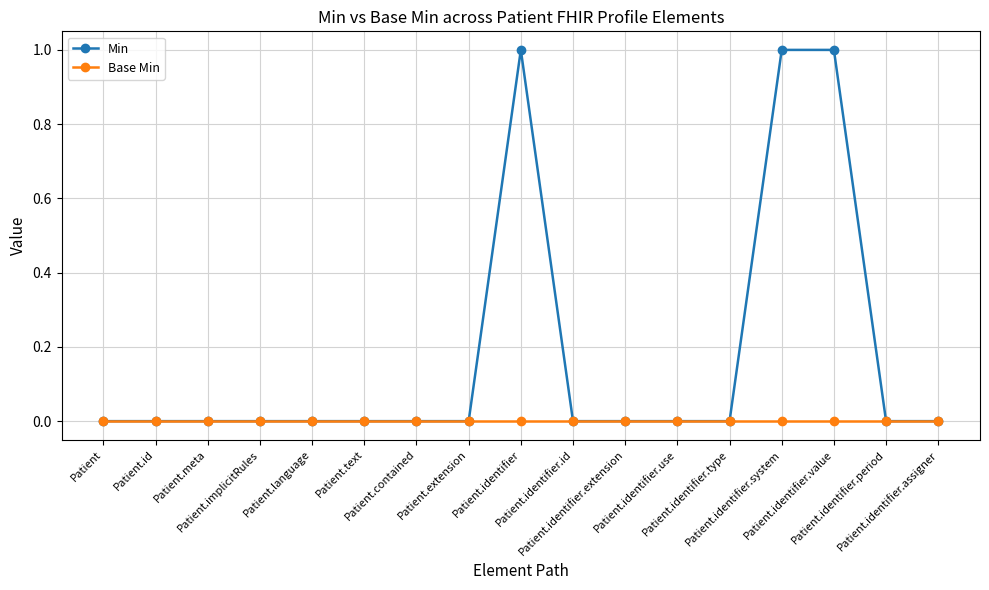

List the series in order of their peak value, lowest first.

Base Min, Min